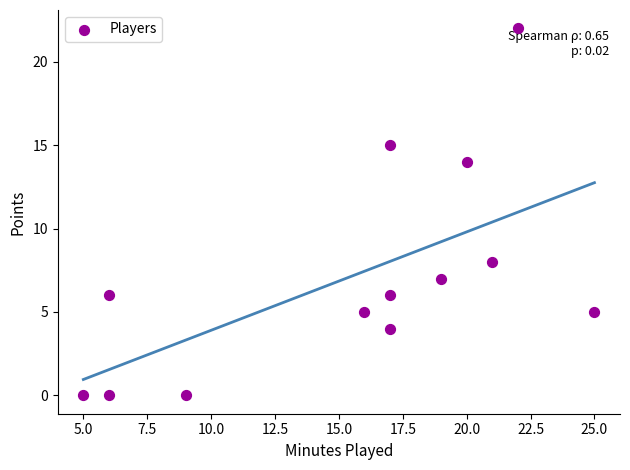

What is the range of X values (max minus min)?

20